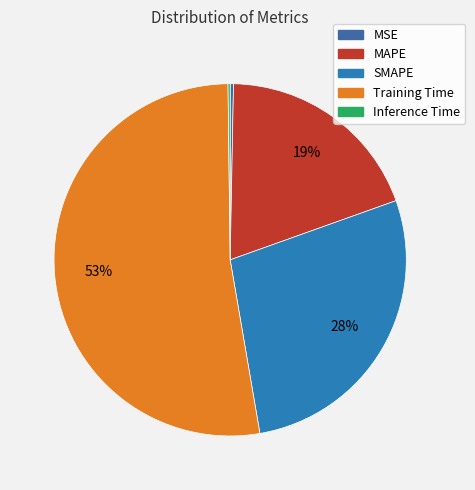

True or false: Training Time accounts for 61% of the total.

False